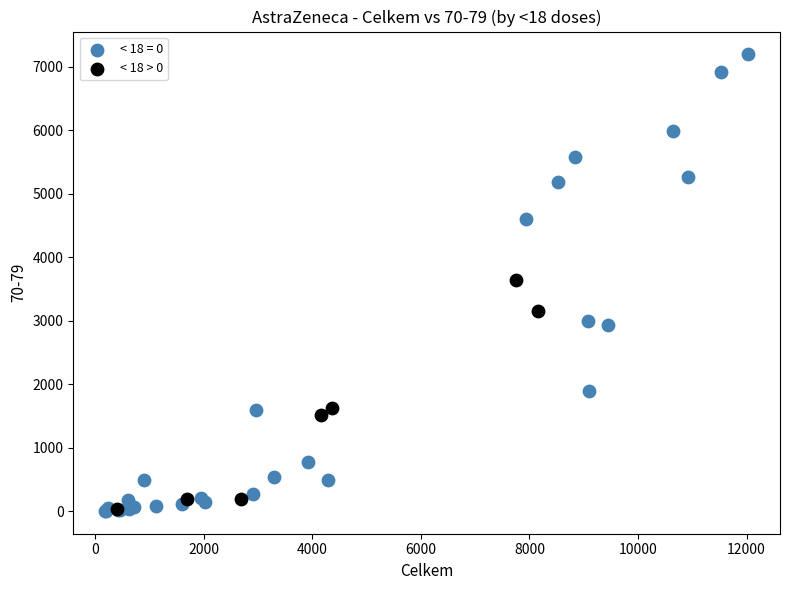

Which series has the widest spread of Y values?

< 18 = 0